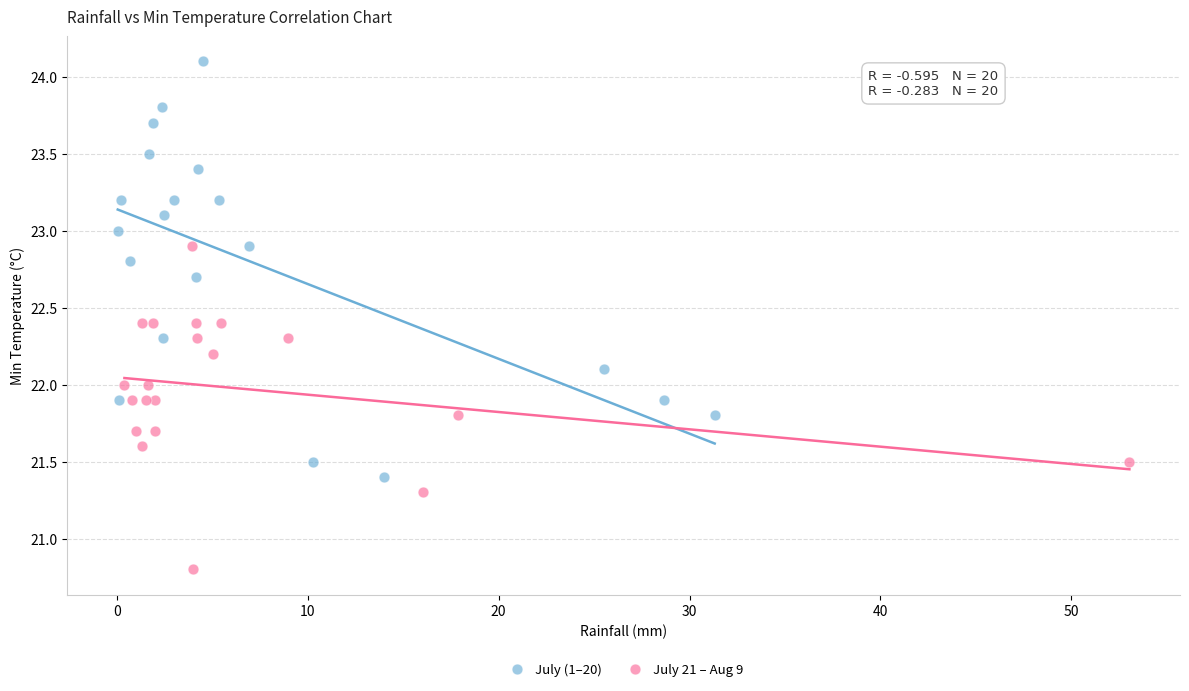

Which series has the largest Y range (max minus min)?

July (1–20)